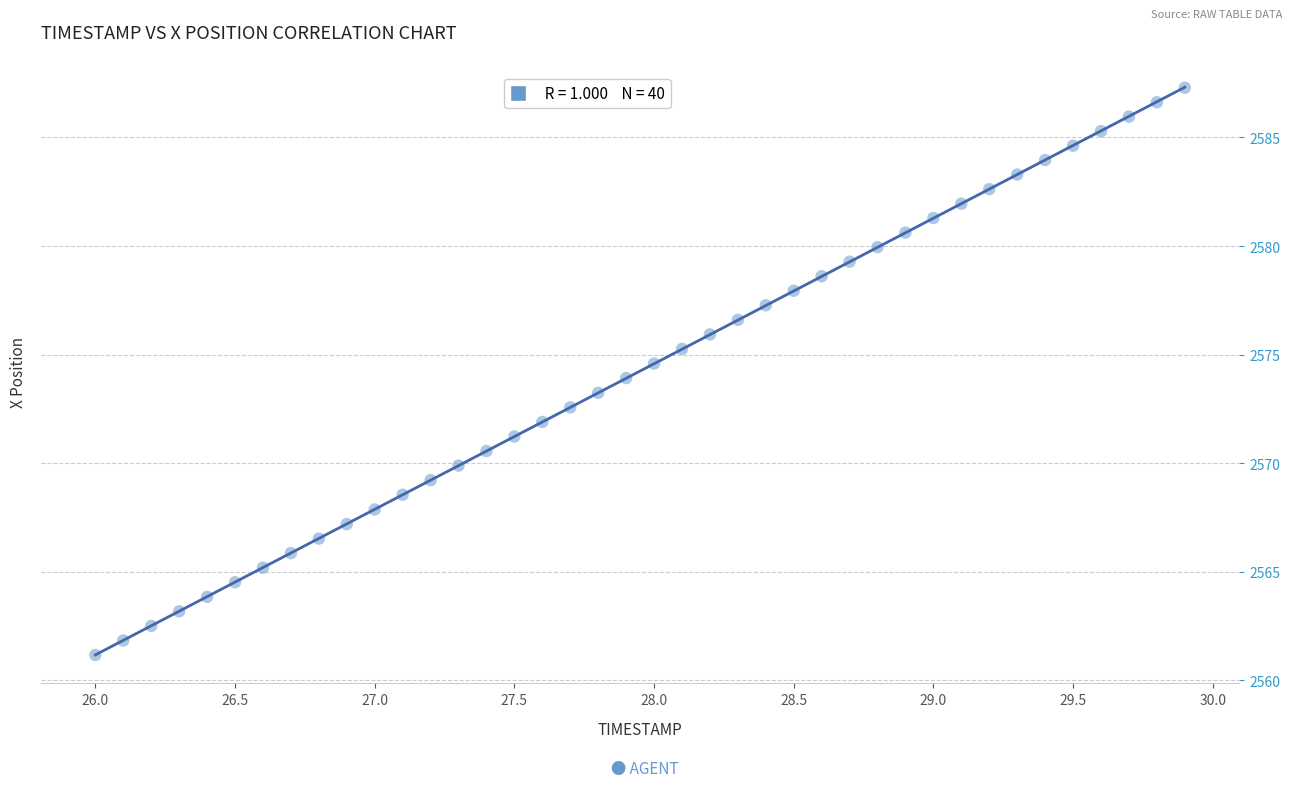

What is the range of X values (max minus min)?

3.9